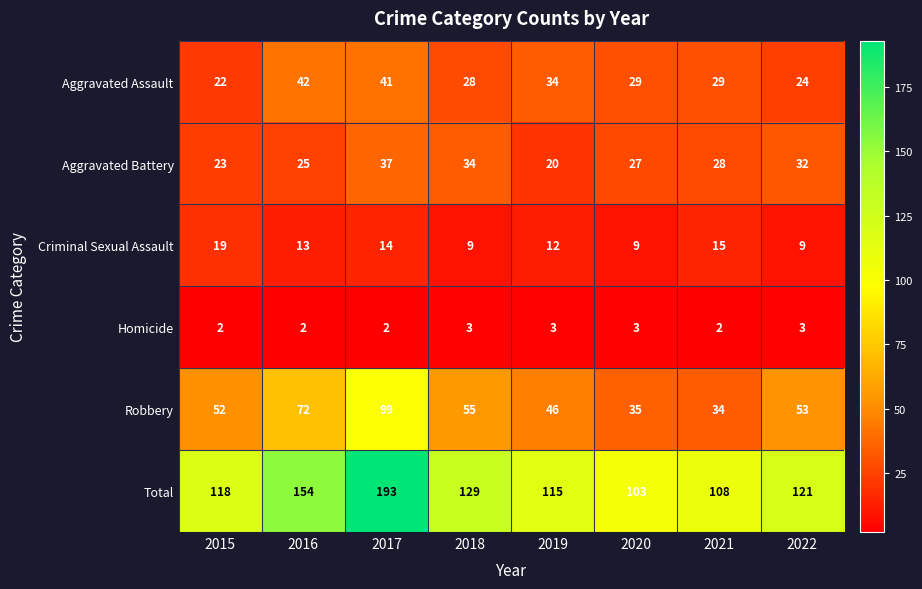

What is the difference between the highest and lowest values at 2019?

112